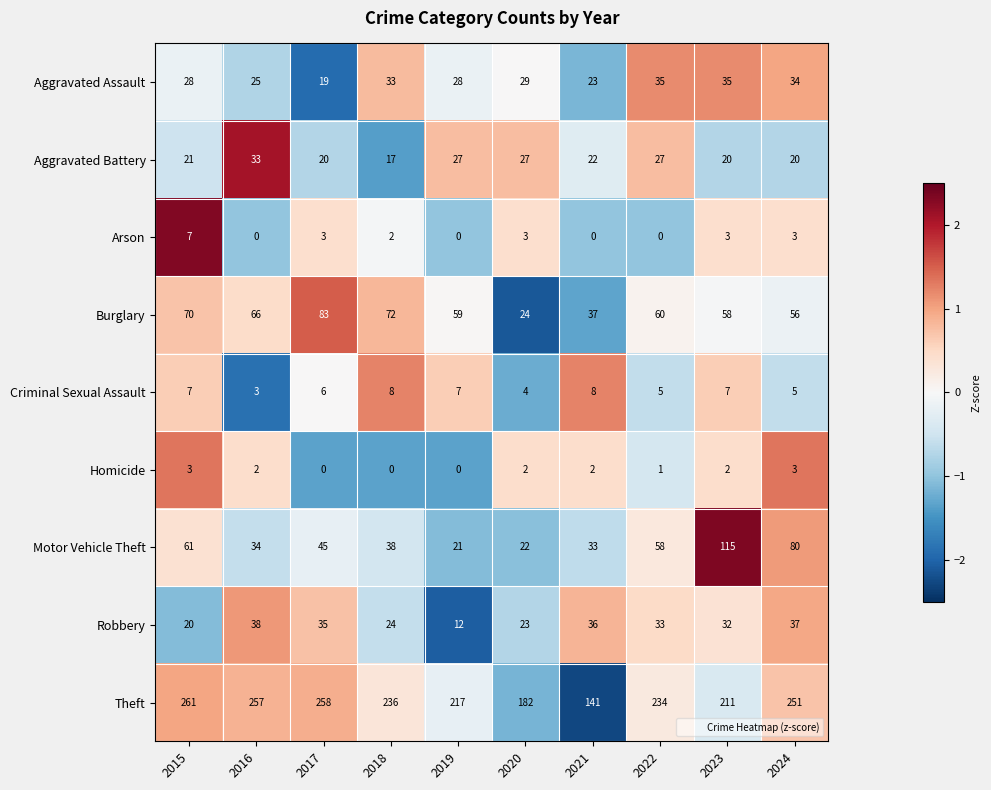

How many data points in Aggravated Assault are less than 29?

5